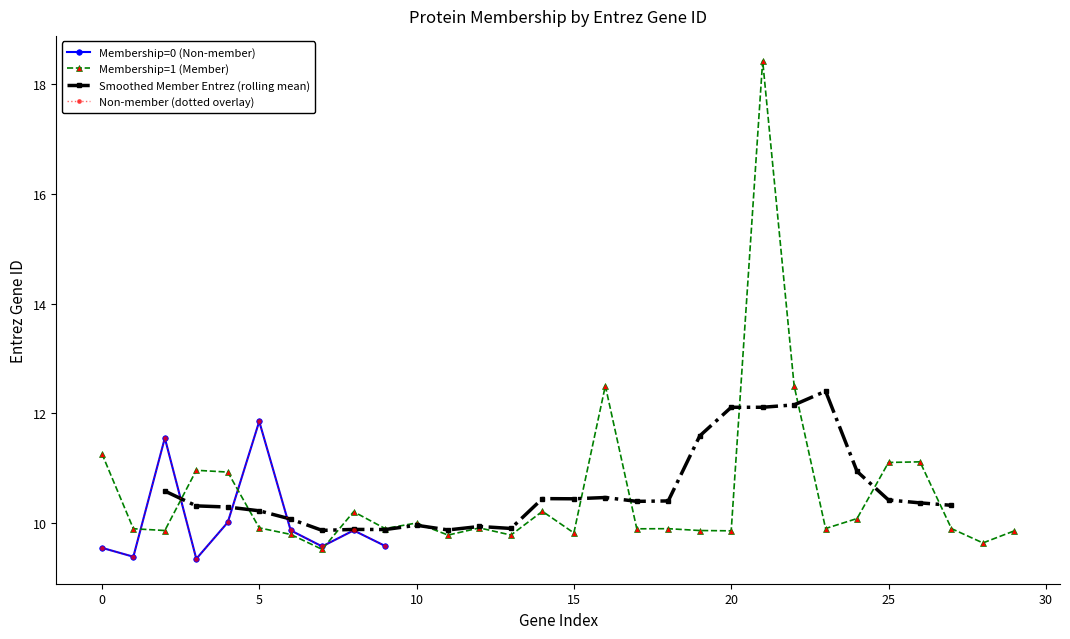

What is the change in value from 15 to 25?

-0.1